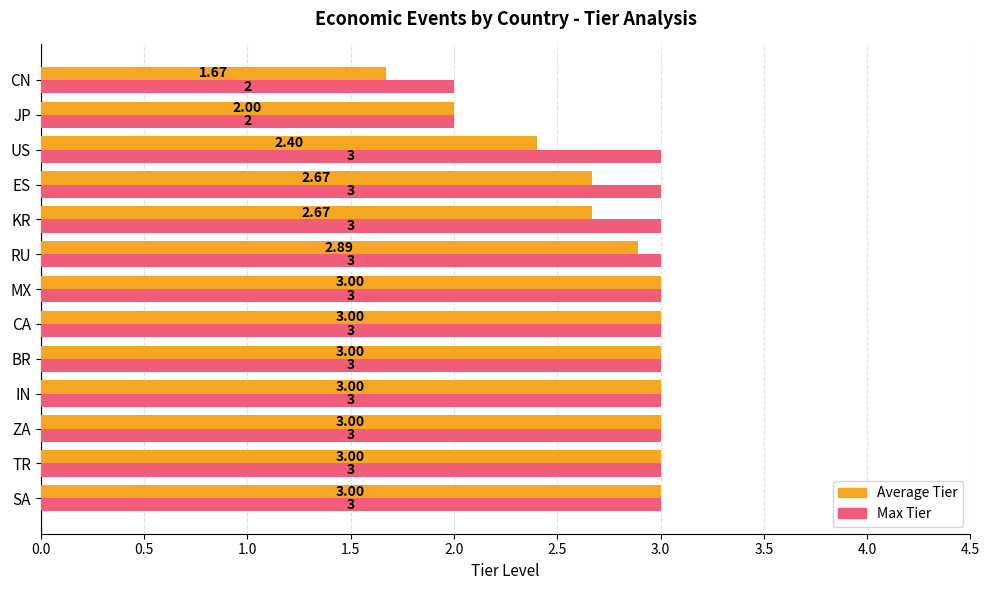

Rank the series by their average value, from lowest to highest.

Average Tier, Max Tier